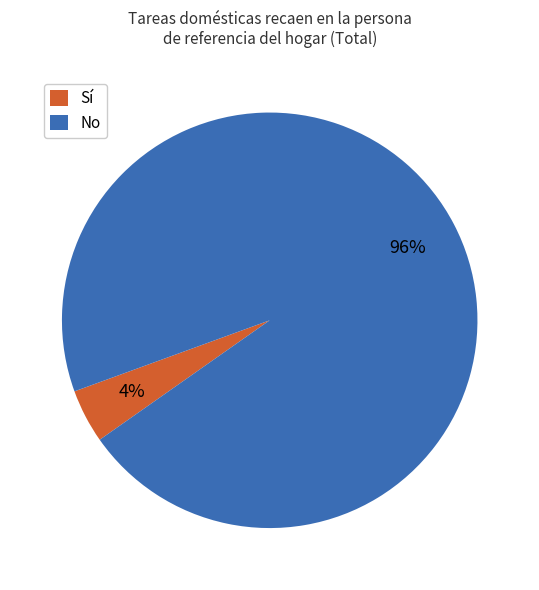

To the nearest percent, what portion does No represent?

96%